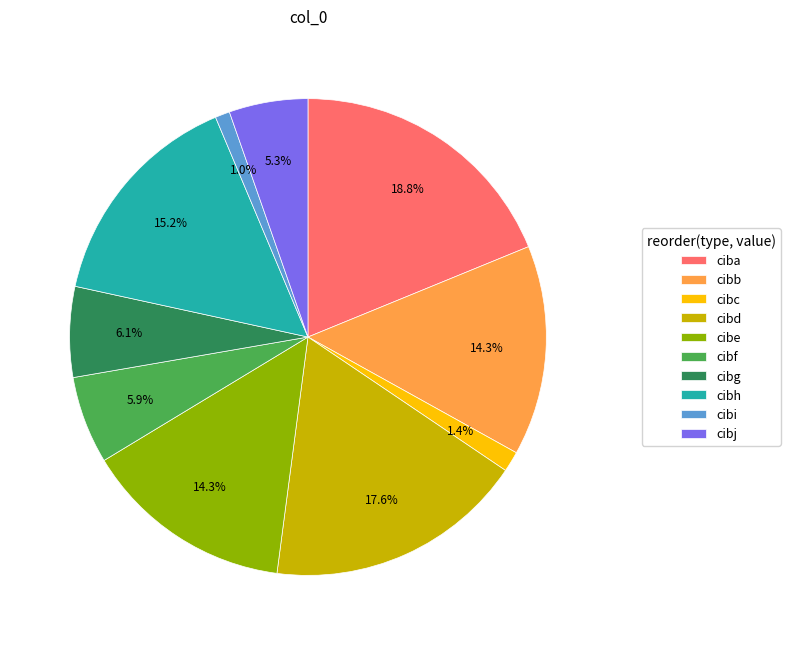

True or false: cibg accounts for 1% of the total.

False